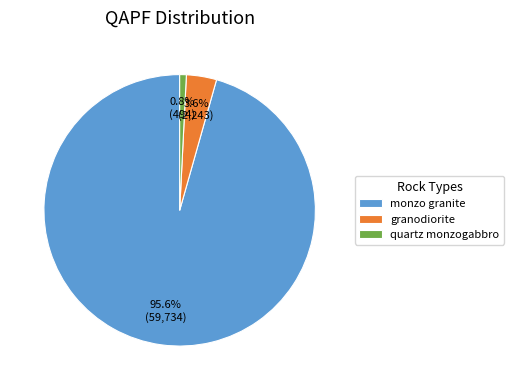

Does granodiorite account for over 50% of the chart?

No